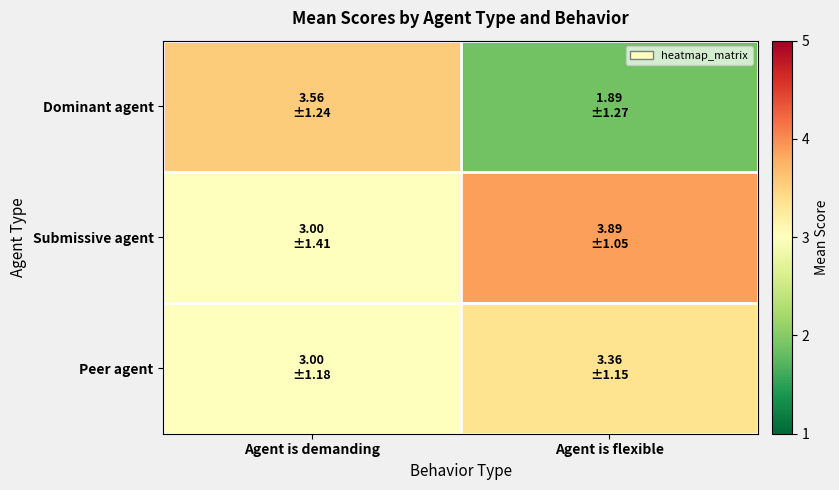

List the series in order of their peak value, highest first.

Submissive agent, Dominant agent, Peer agent